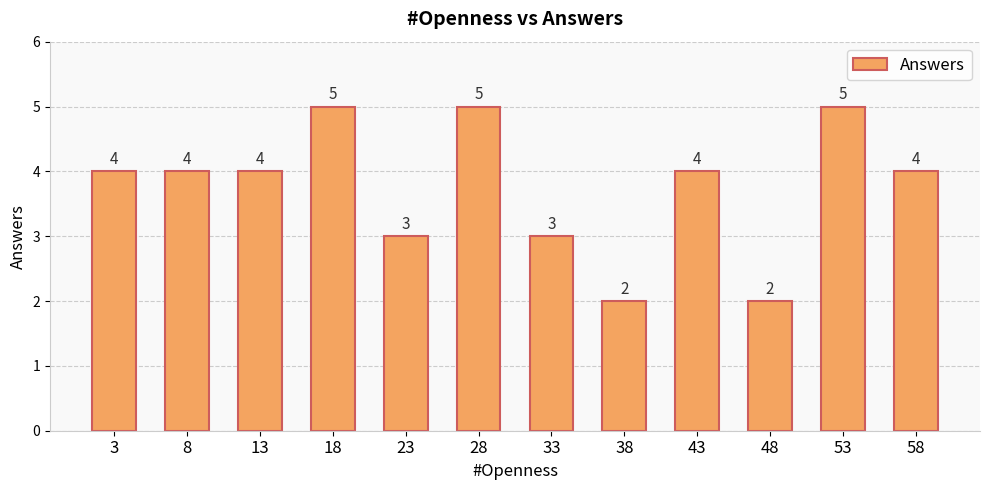

The chart shows a value of 7 at 43. True or false?

False